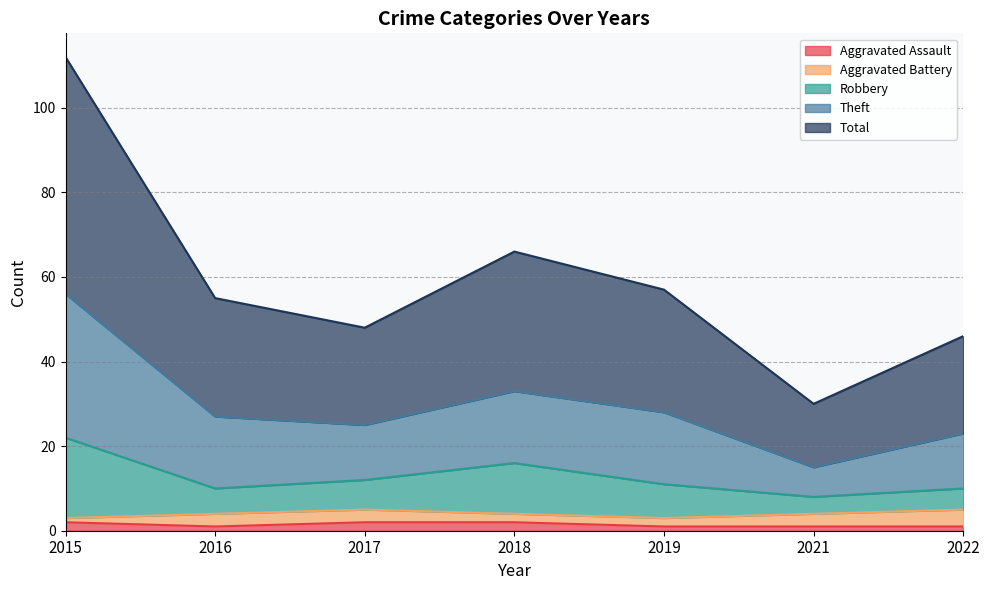

What is the approximate value of Total at 2018?

33